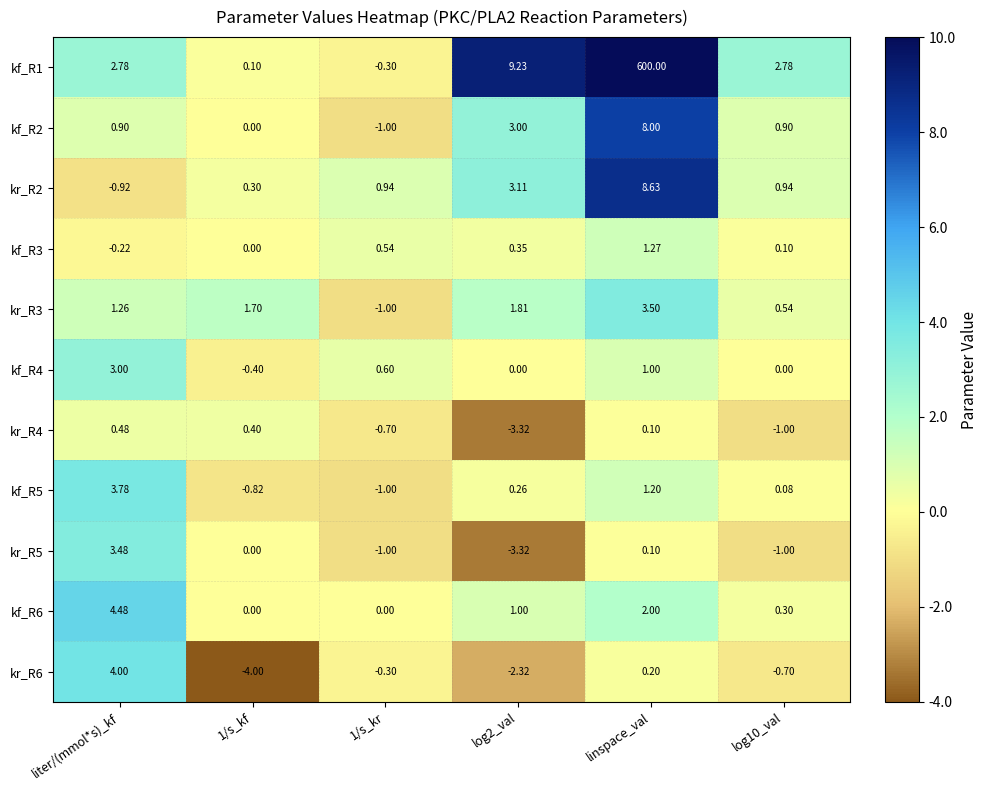

What is the spread (max minus min) of values at 1/s_kr?

1.9